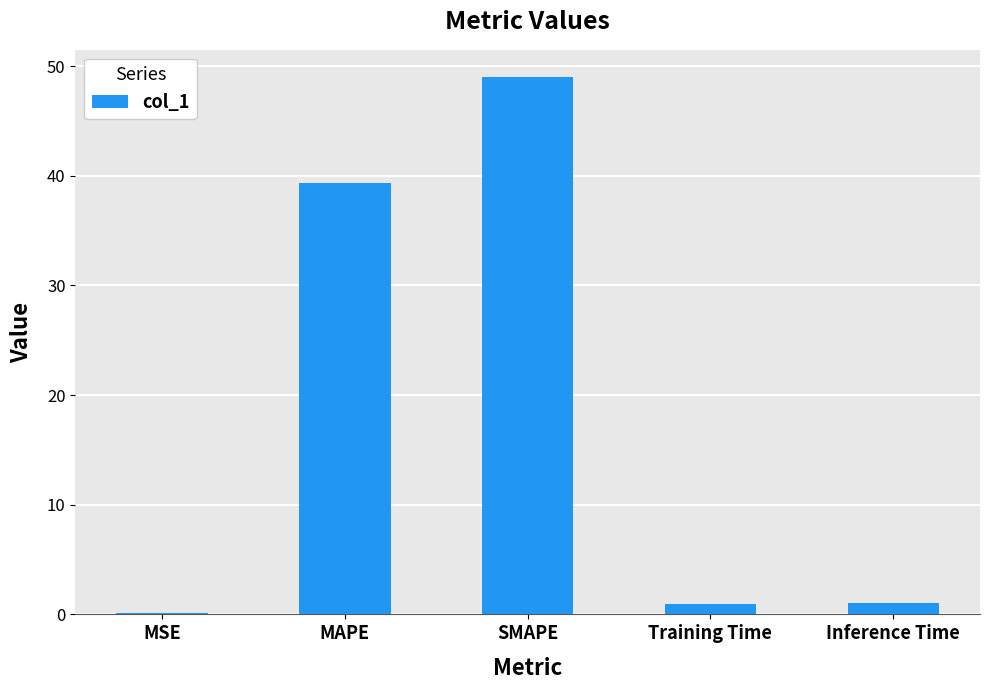

Which category has the highest value across all series?

SMAPE